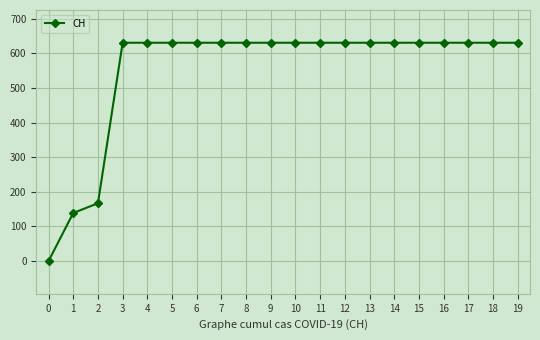

What is the average value?

552